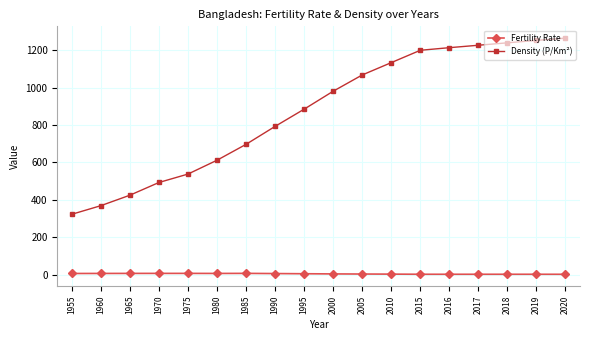

List the series in order of their peak value, highest first.

Density (P/Km²), Fertility Rate